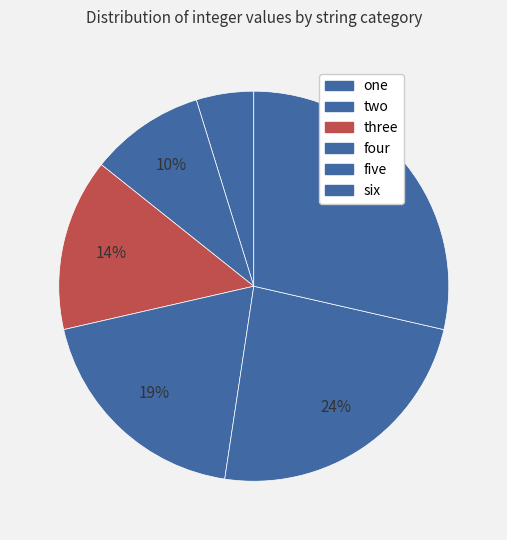

Rank the categories by value from highest to lowest.

six, five, four, three, two, one